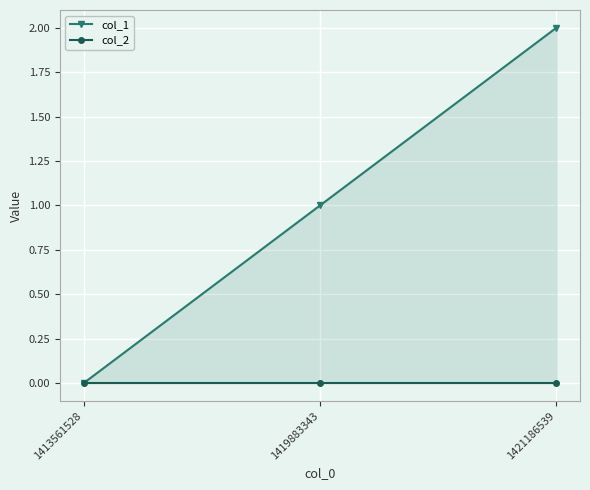

Which series has the largest total across all categories?

col_1